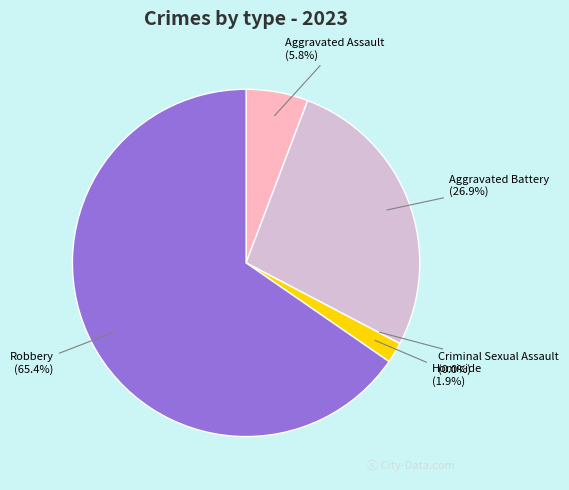

What is the largest slice in the pie chart?

Robbery